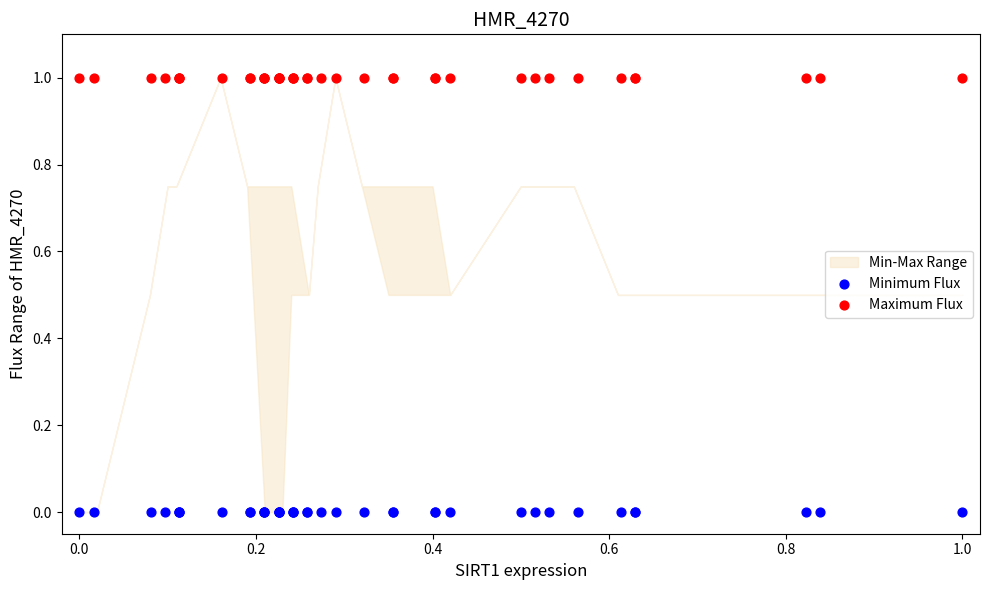

Which series reaches the minimum Y coordinate?

Minimum Flux